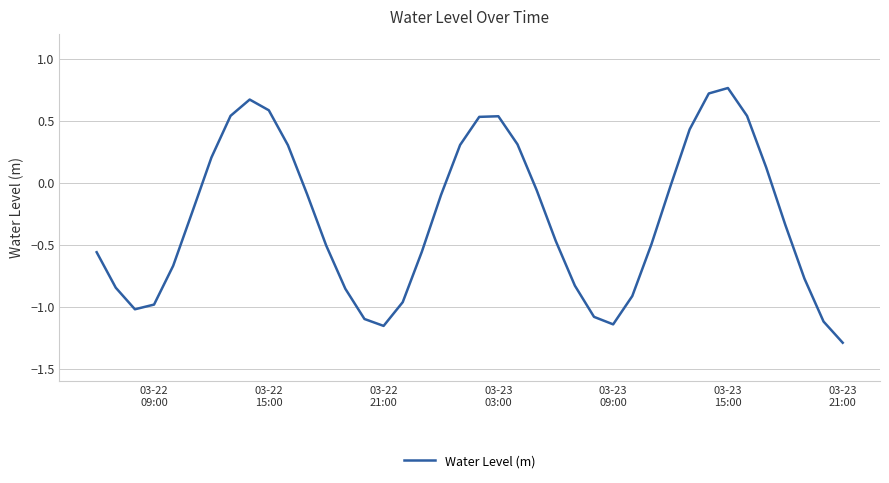

What is the smallest value displayed?

-1.3